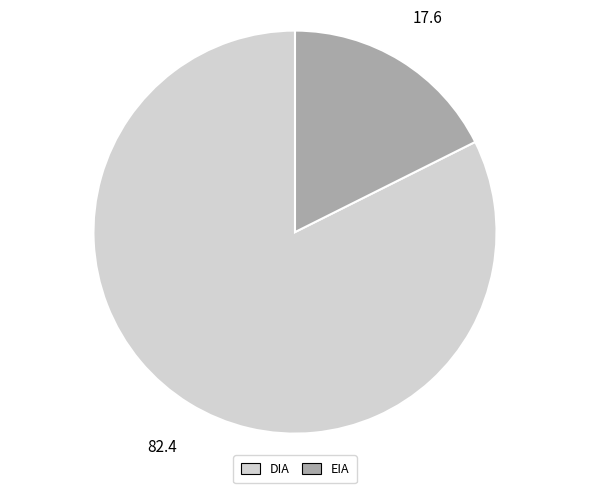

Combined, do EIA and DIA account for over 50%?

Yes